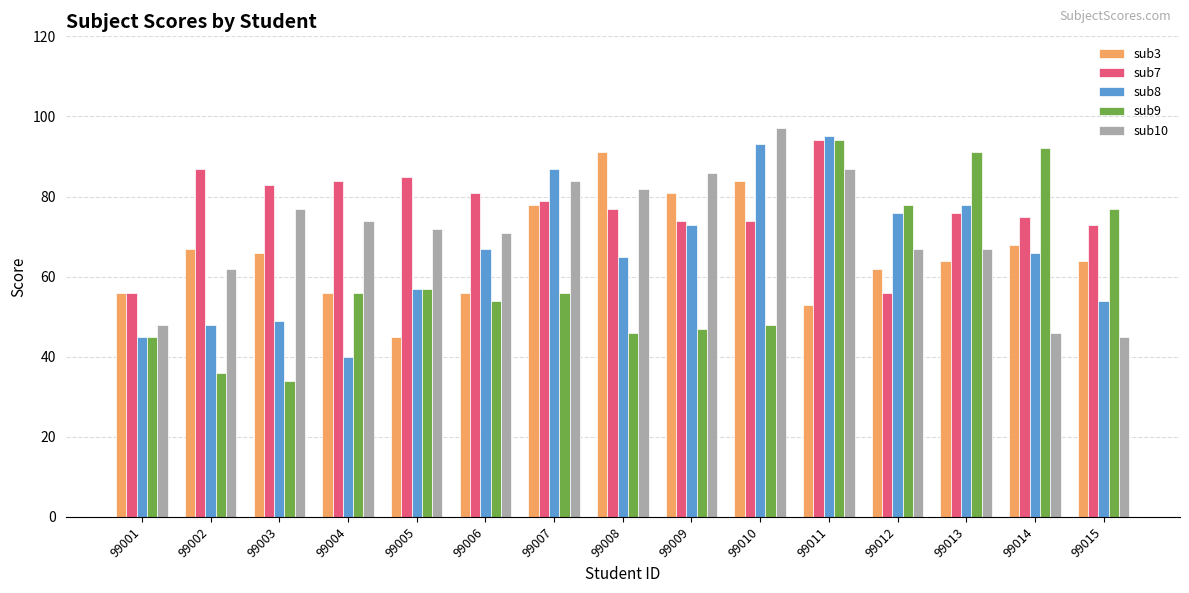

Which category has the lowest value across all series?

99003